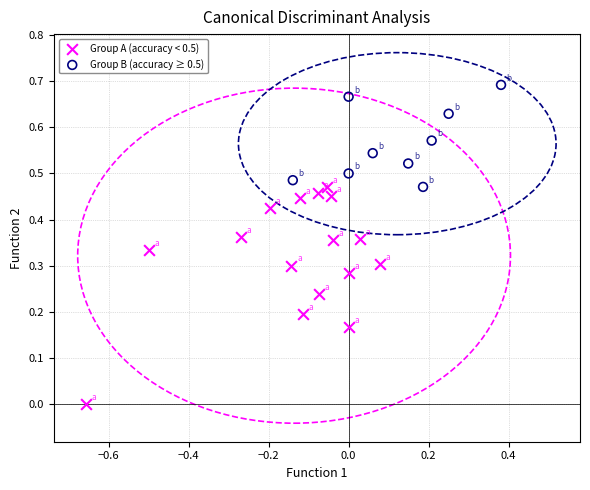

Which series contains the lowest Y value?

Group A (accuracy < 0.5)